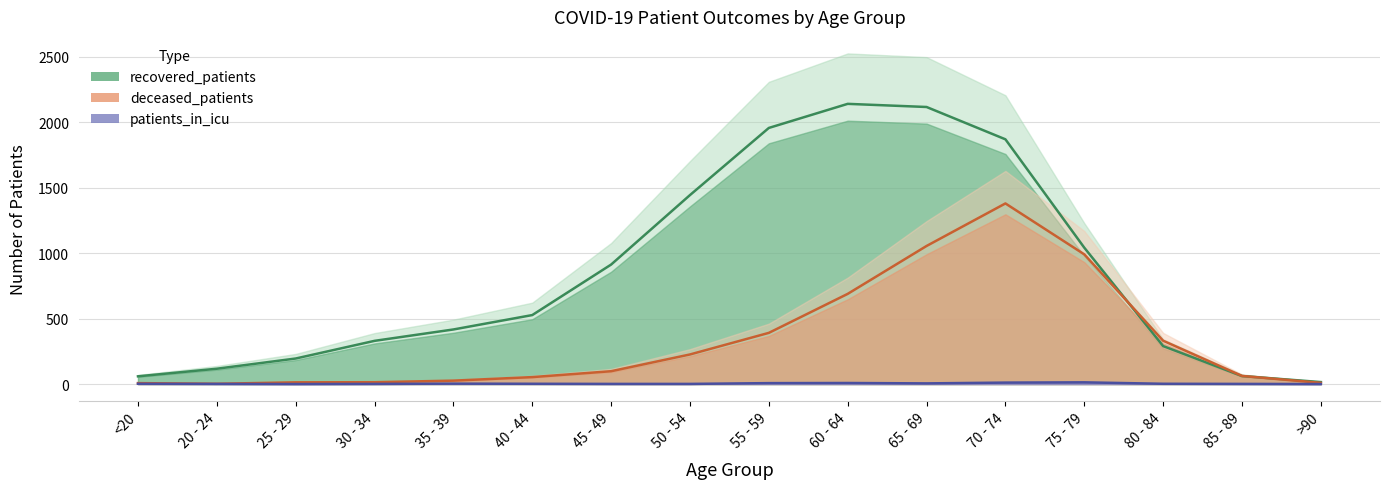

At which category does patients_in_icu reach its first local valley?

25 - 29